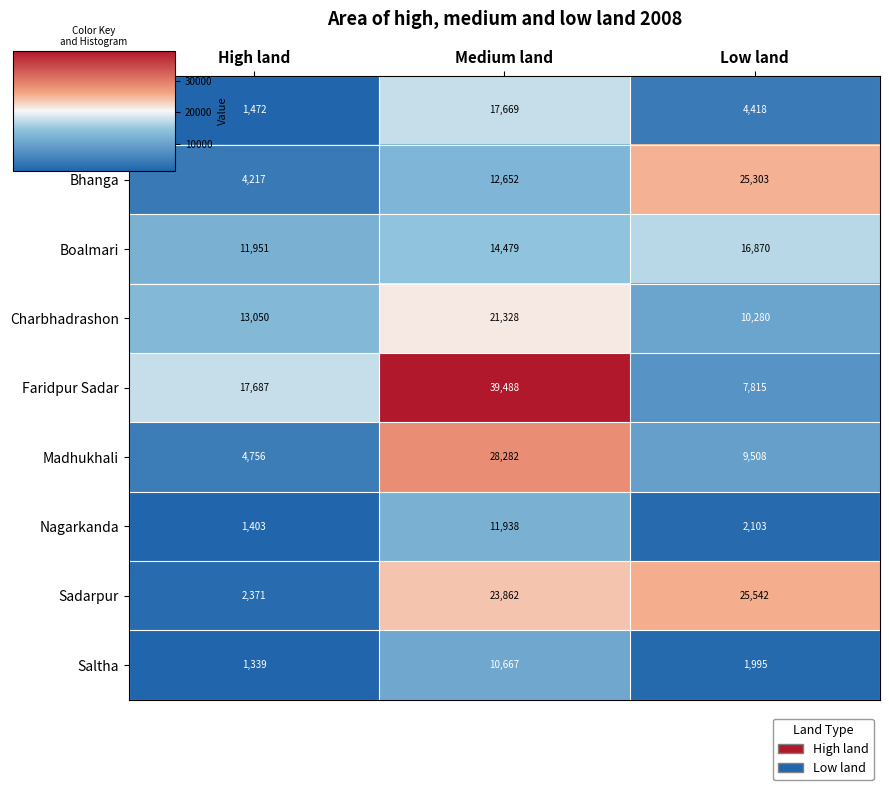

What is the sum of all Saltha values?

14001